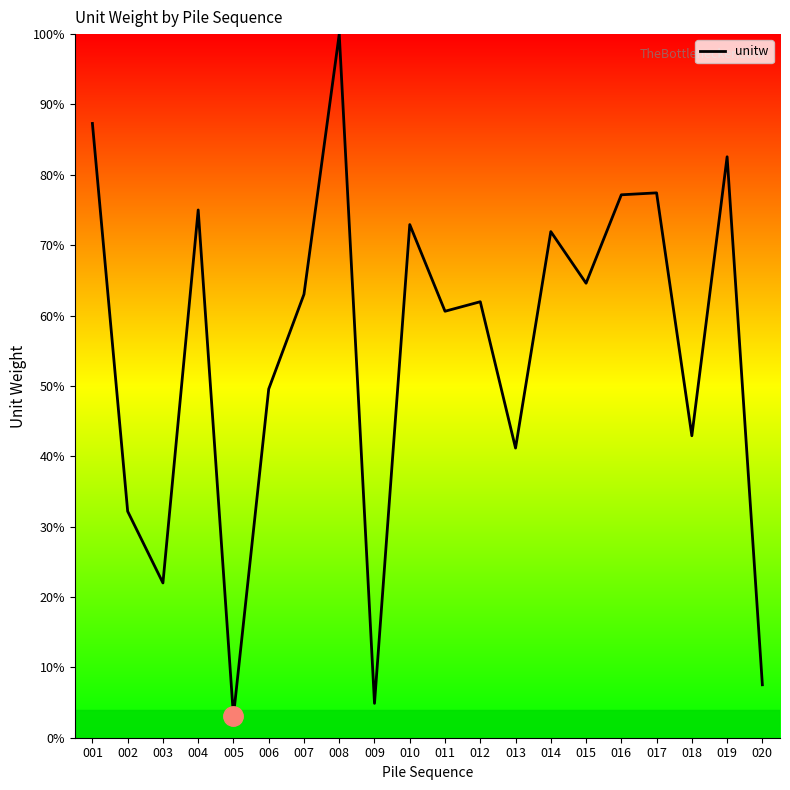

True or false: the data shows 3.1 at 005.

True